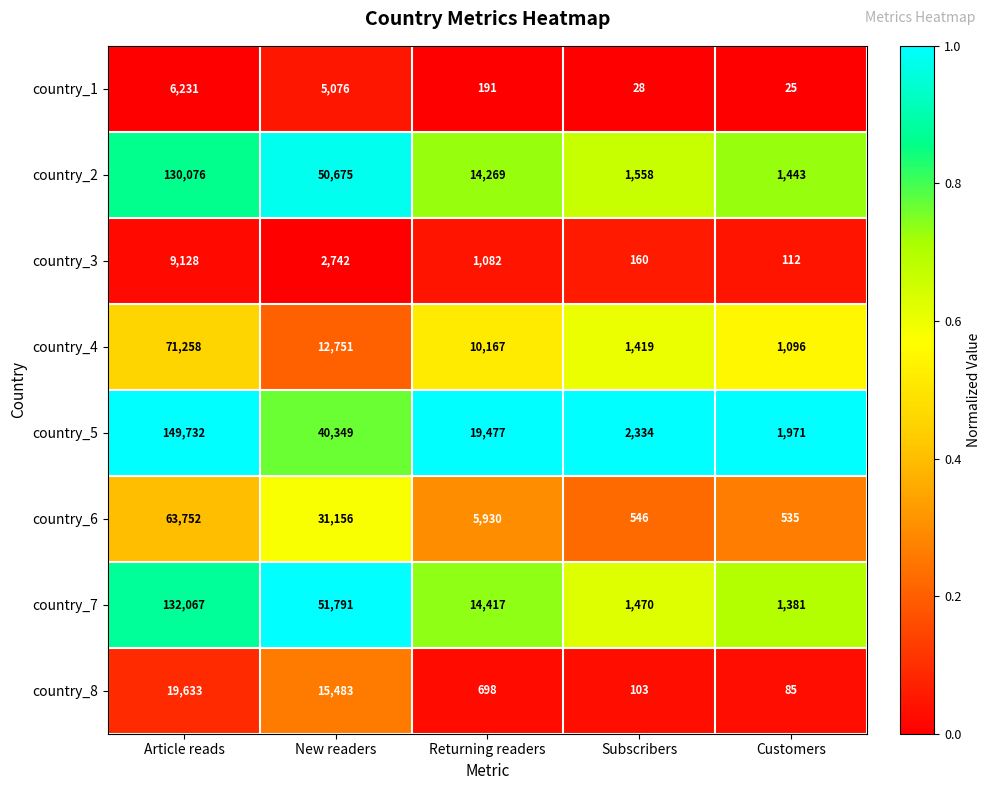

What is the difference between the country_7 values at Article reads and Subscribers?

130597